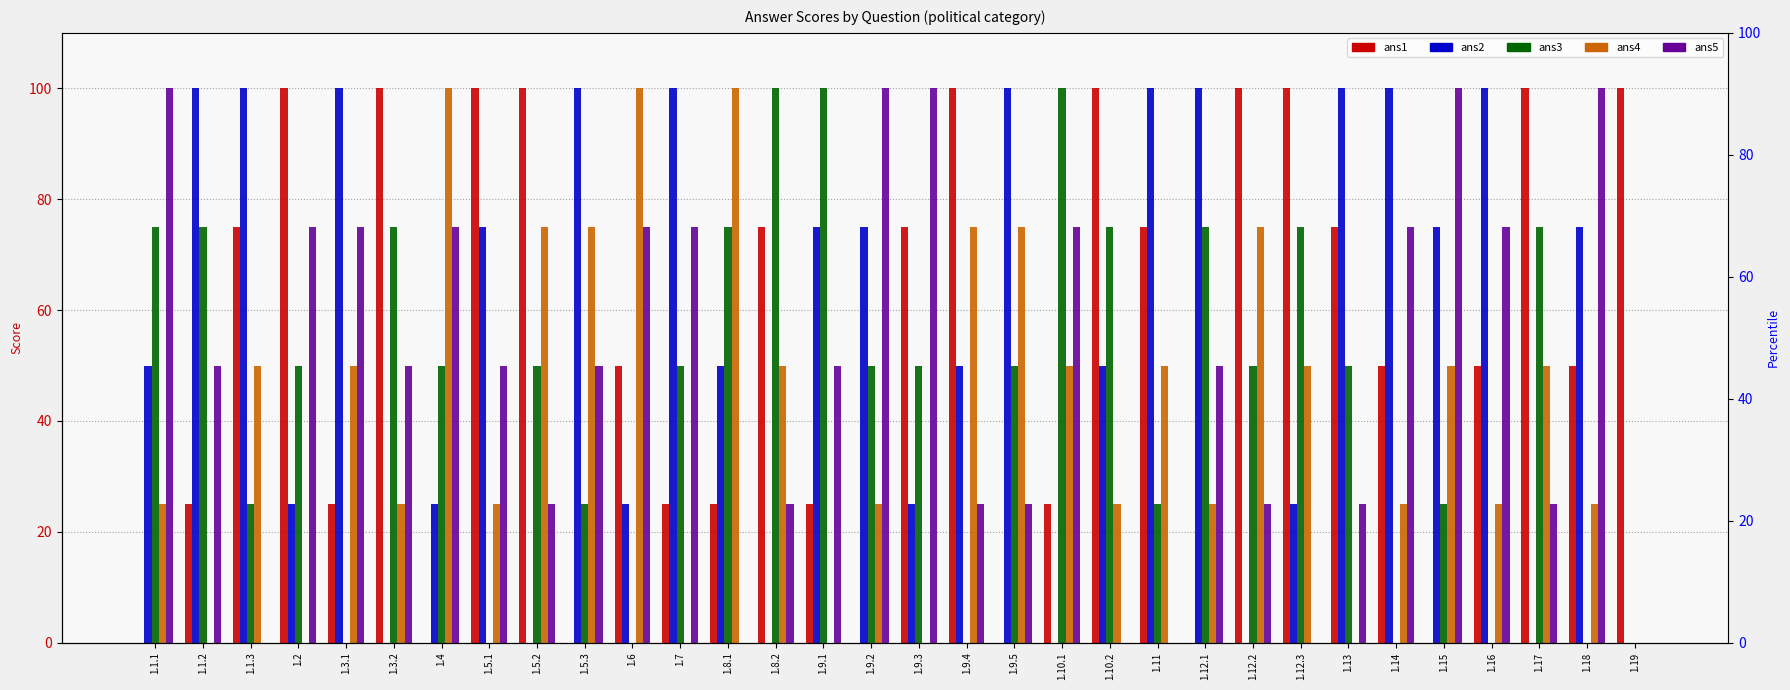

Is it true that ans1 equals 35 at 1.12.3?

False